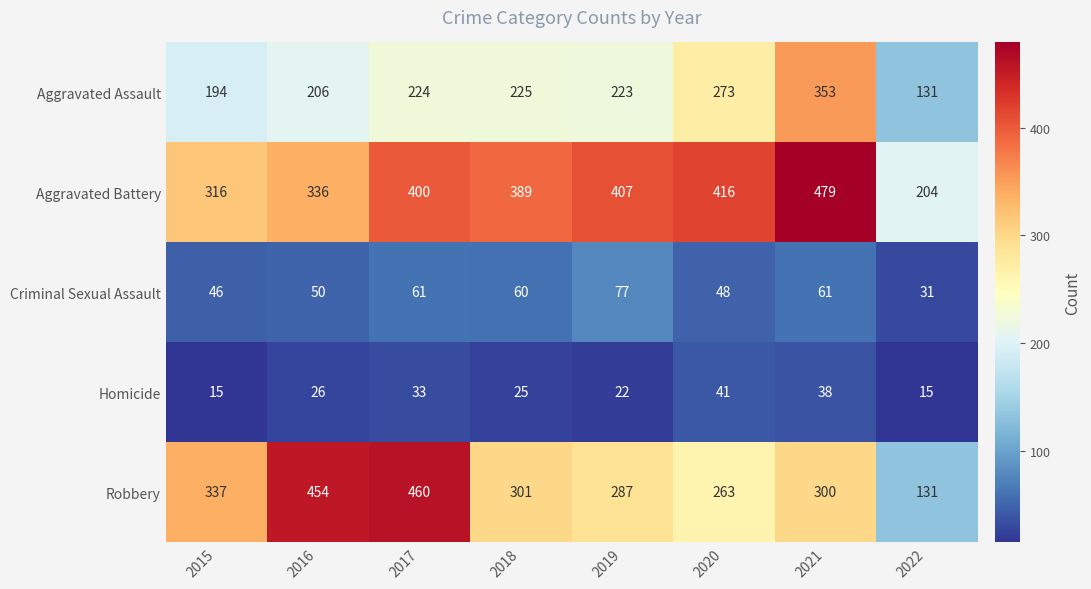

The value of Aggravated Assault at 2022 is 219. True or false?

False